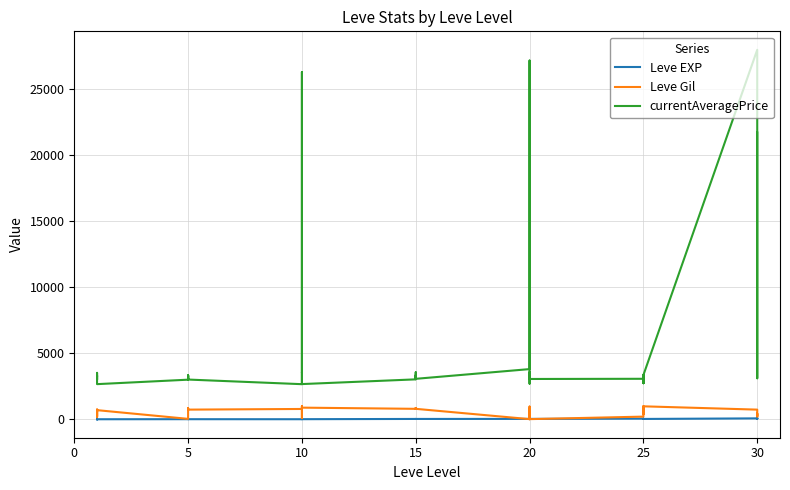

True or false: Leve EXP has a value of 1 at 15.

False